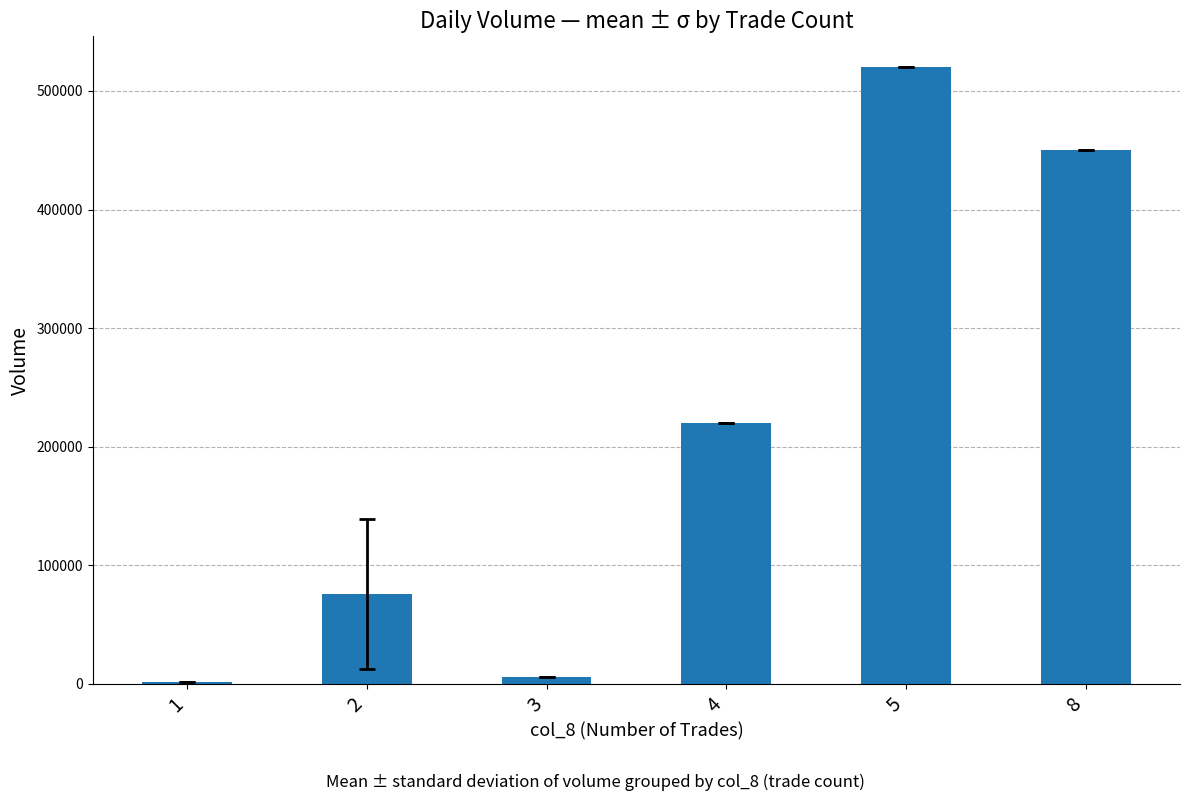

What is the change in value from 4 to 8?

+230000